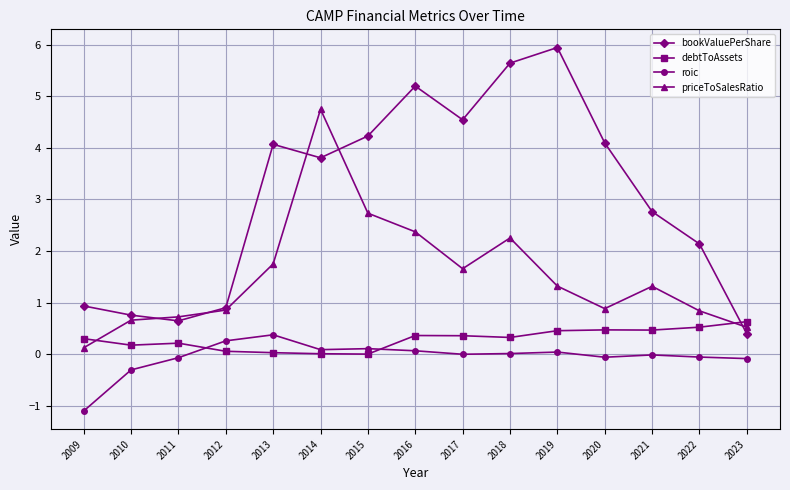

In roic, how many points are lower than both neighbors (excluding endpoints)?

3